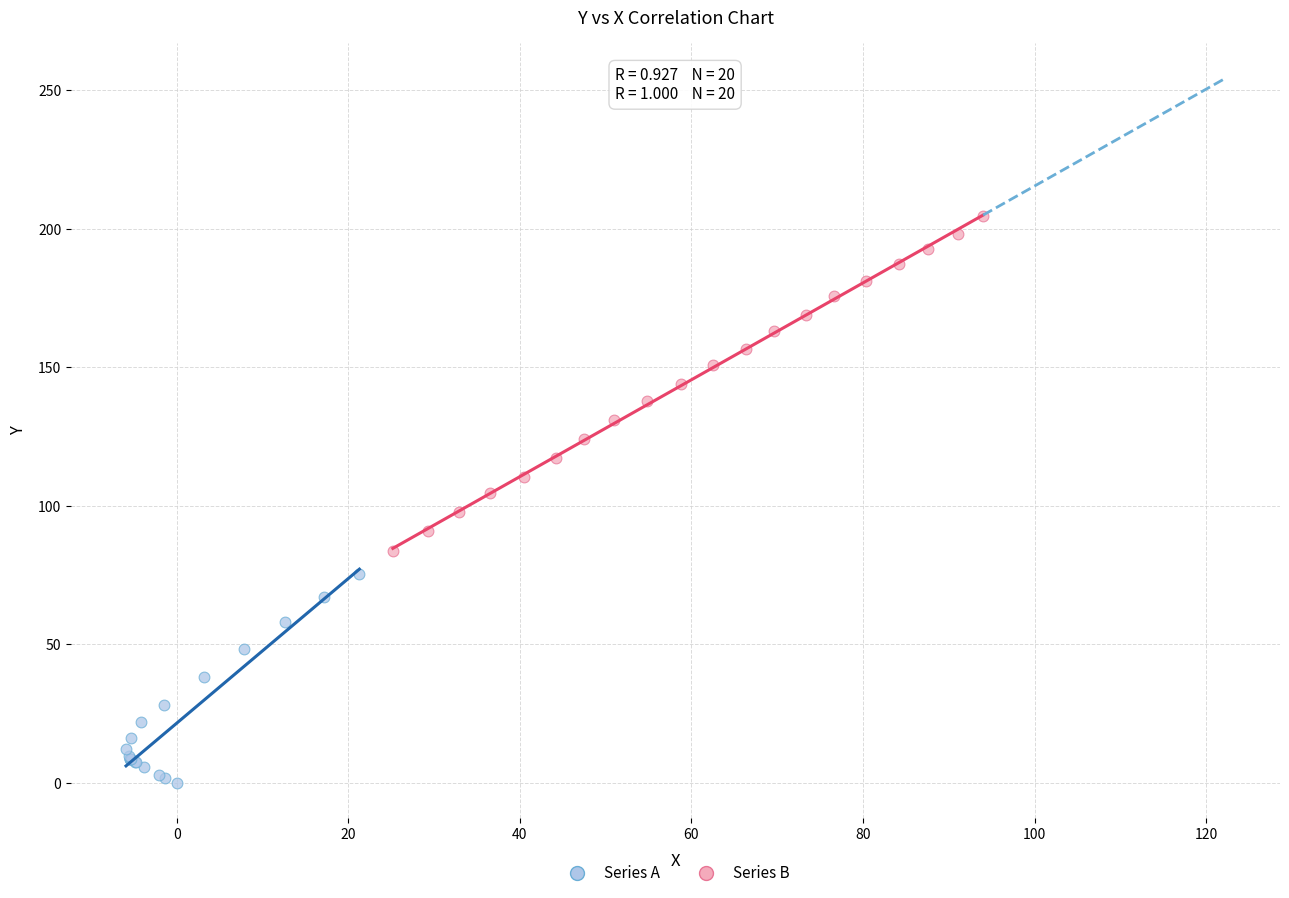

Which series contains the highest Y value?

Series B